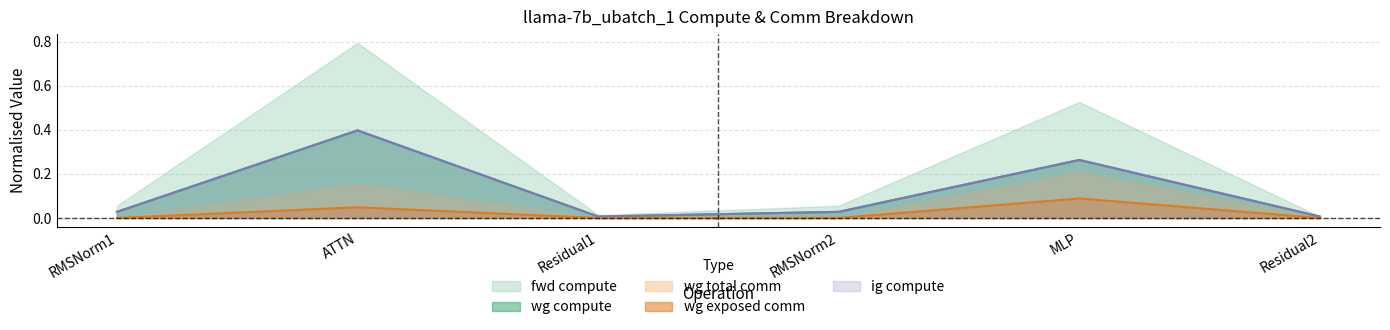

Which category has the highest value in the wg exposed comm series?

MLP